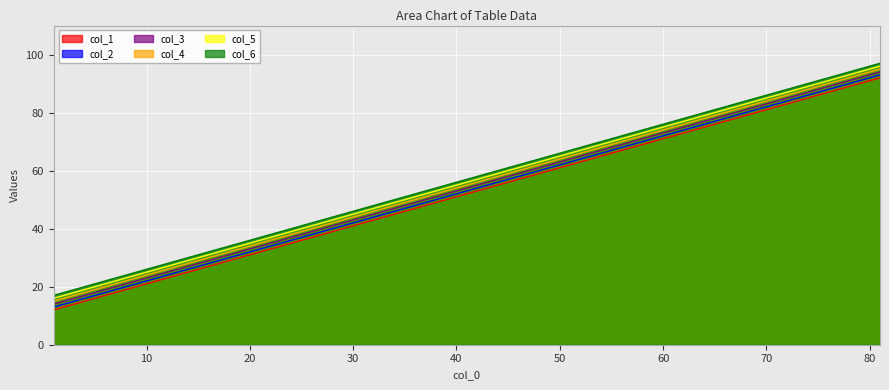

True or false: col_5 and col_2 cross at least once.

False